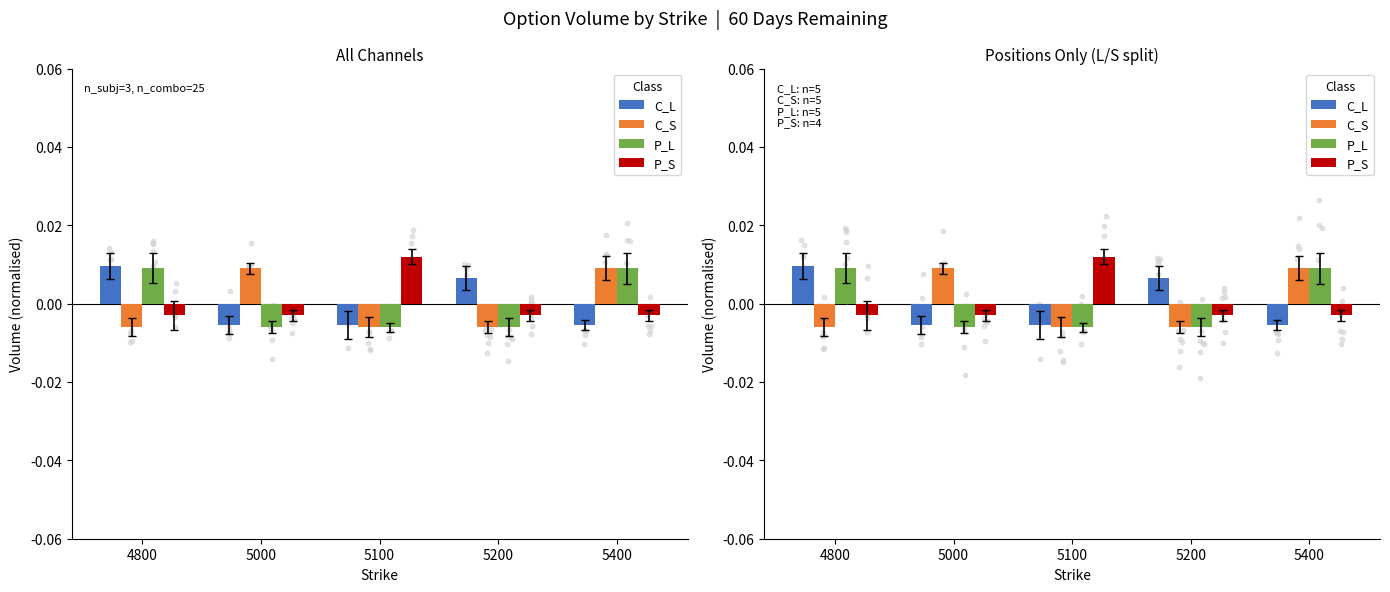

At which category is the sum across all series the highest?

4800